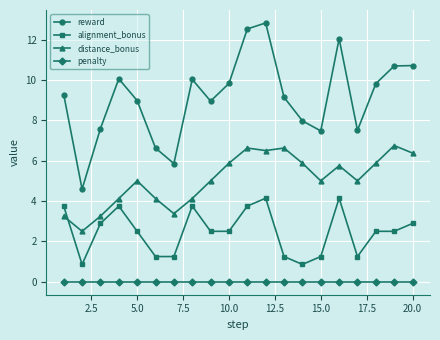

Which series has the widest spread of values?

reward